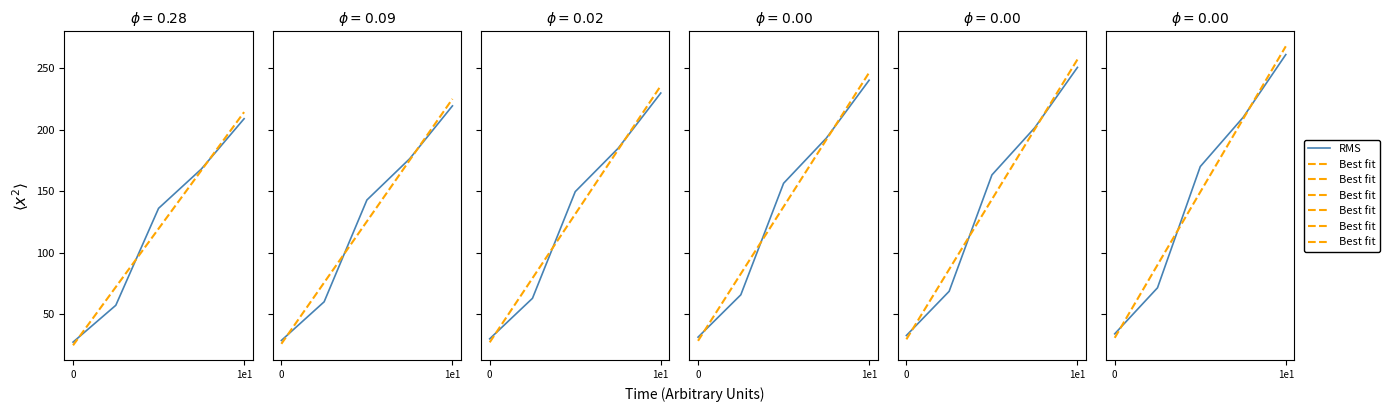

Which series has the largest total across all categories?

Best fit